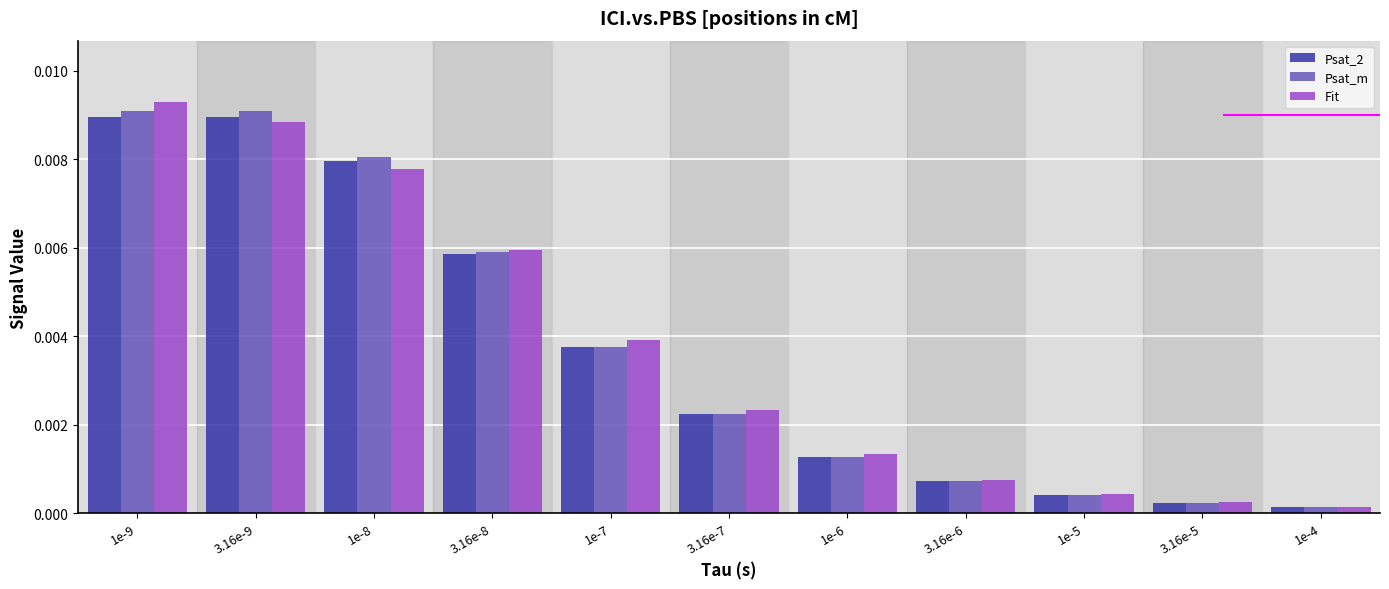

At how many categories does at least one series exceed 0?

11